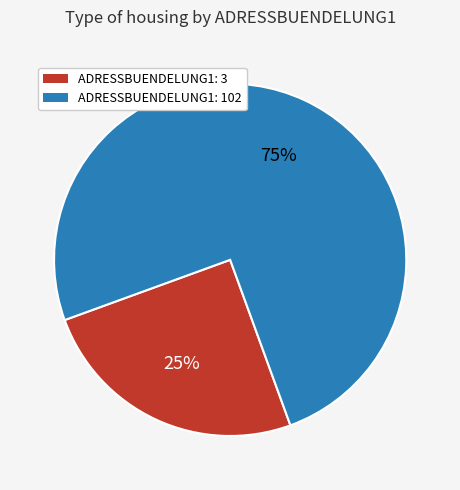

To the nearest percent, what is the average slice percentage?

50%